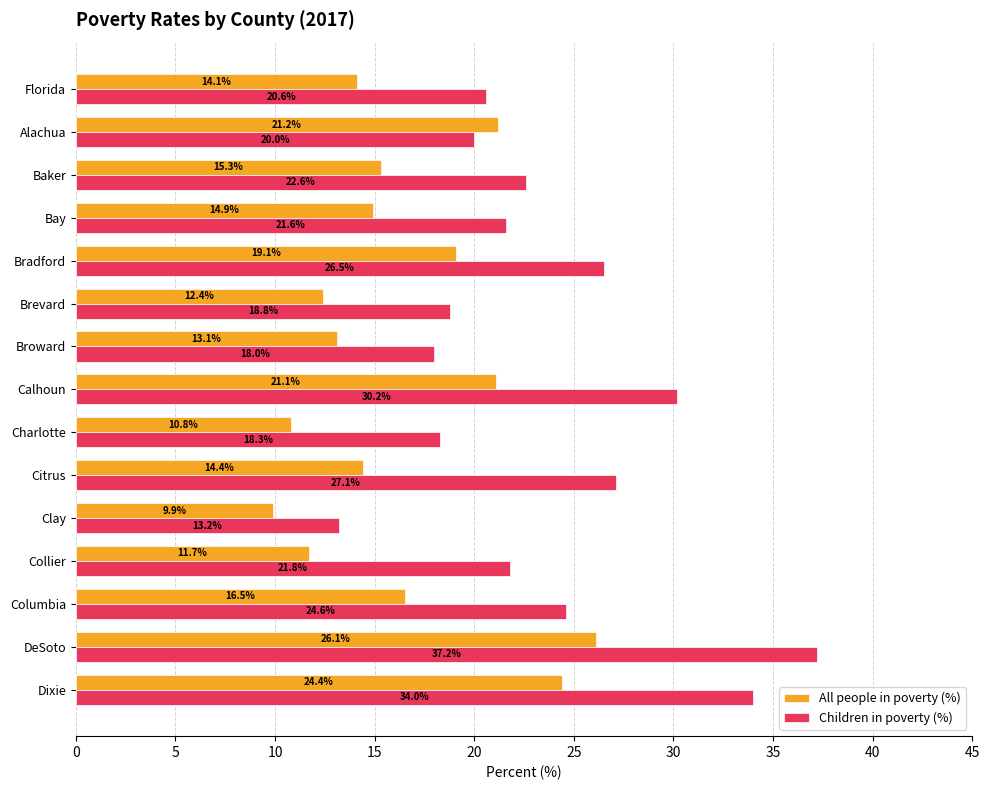

Which category has the lowest value across all series?

Clay